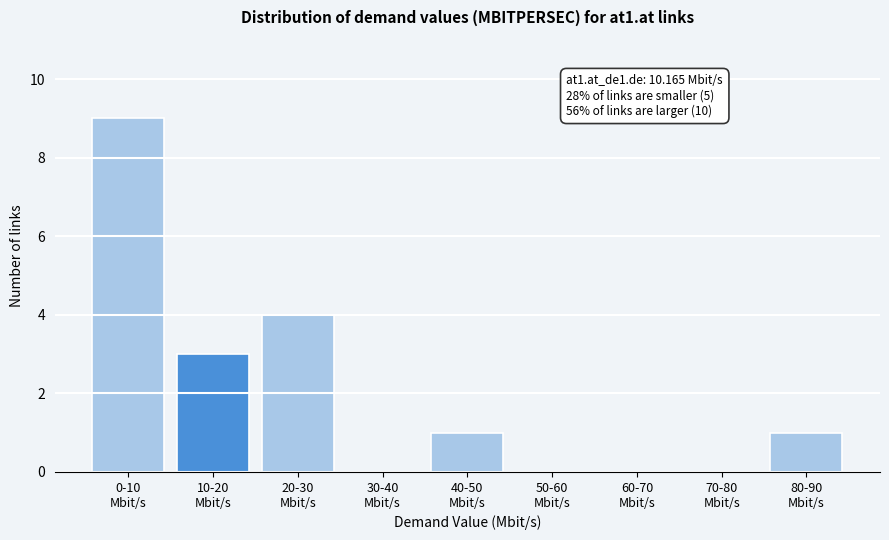

What is the maximum value shown in the chart?

9